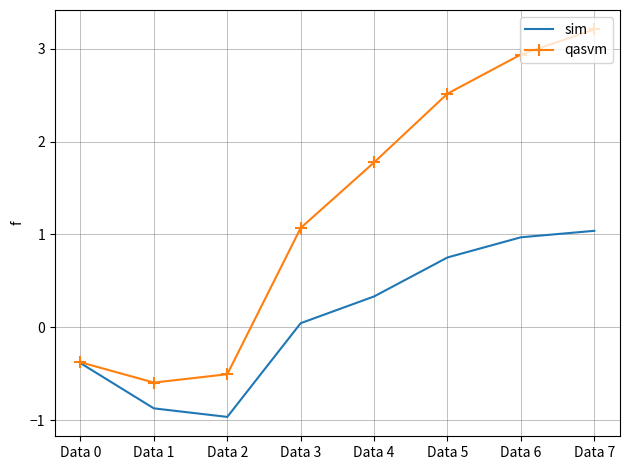

Which series has the largest total across all categories?

qasvm